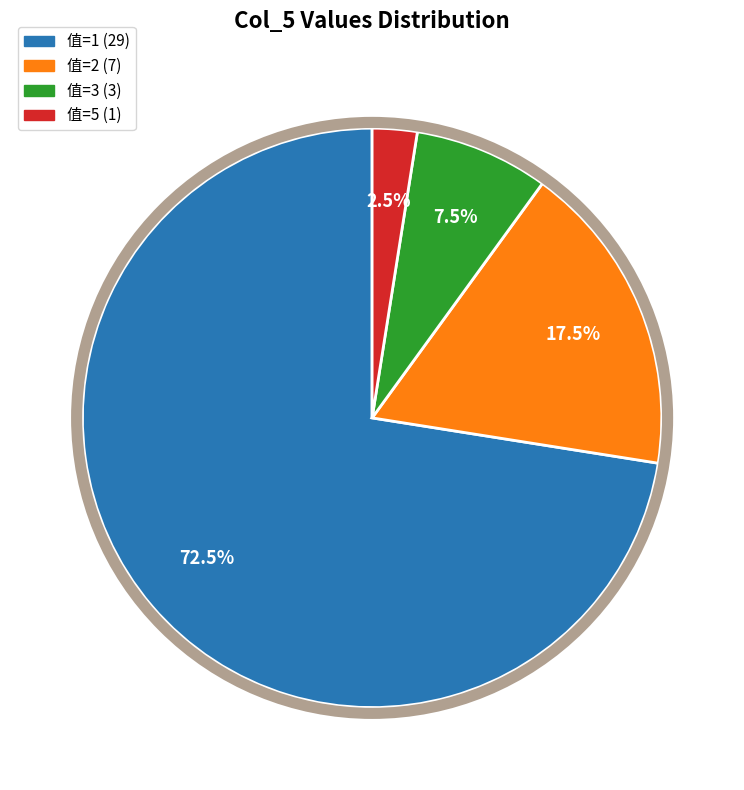

Which slice is the largest?

值=1 (29)